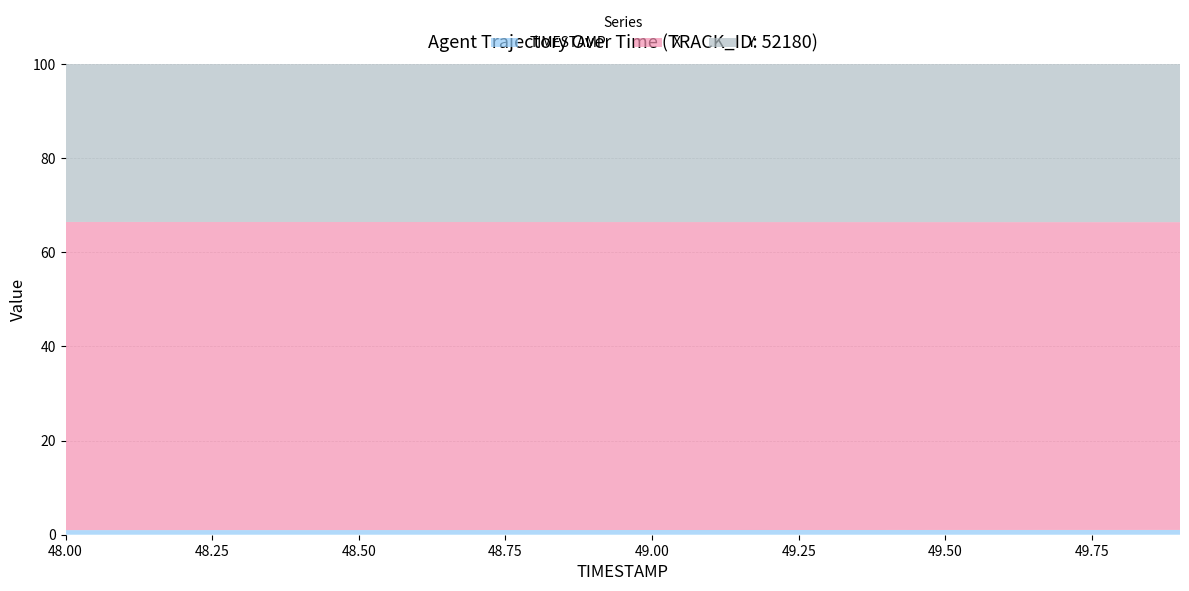

Reading right to left, list all the values displayed in this chart.

TIMESTAMP: 49.9=49.9	49.8=49.8	49.7=49.7	49.6=49.6	49.5=49.5	49.4=49.4	49.3=49.3	49.2=49.2	49.1=49.1	49.0=49.0	48.9=48.9	48.8=48.8	48.7=48.7	48.6=48.6	48.5=48.5	48.4=48.4	48.3=48.3	48.2=48.2	48.1=48.1	48.0=48.0
X: 49.9=3208.8	49.8=3208.4	49.7=3207.9	49.6=3207.5	49.5=3207.0	49.4=3206.6	49.3=3206.1	49.2=3205.7	49.1=3205.2	49.0=3204.8	48.9=3204.4	48.8=3203.9	48.7=3203.5	48.6=3203.0	48.5=3202.6	48.4=3202.1	48.3=3201.7	48.2=3201.2	48.1=3200.8	48.0=3200.4
Y: 49.9=1647.2	49.8=1646.8	49.7=1646.4	49.6=1646.0	49.5=1645.5	49.4=1645.1	49.3=1644.7	49.2=1644.3	49.1=1643.9	49.0=1643.5	48.9=1643.0	48.8=1642.6	48.7=1642.2	48.6=1641.8	48.5=1641.4	48.4=1641.0	48.3=1640.5	48.2=1640.1	48.1=1639.7	48.0=1639.3